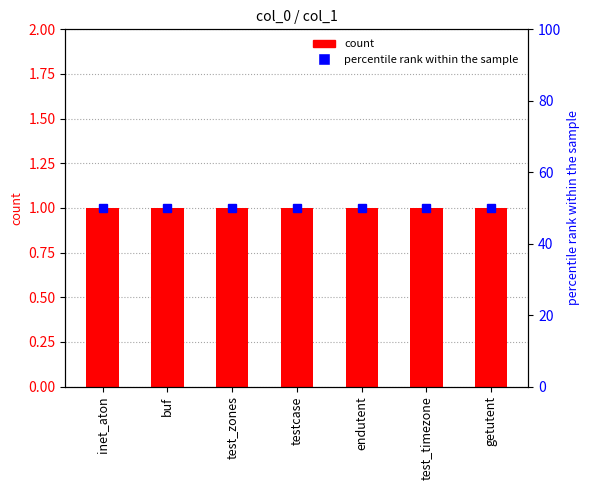

Between endutent and getutent, which series saw the biggest shift?

col_1